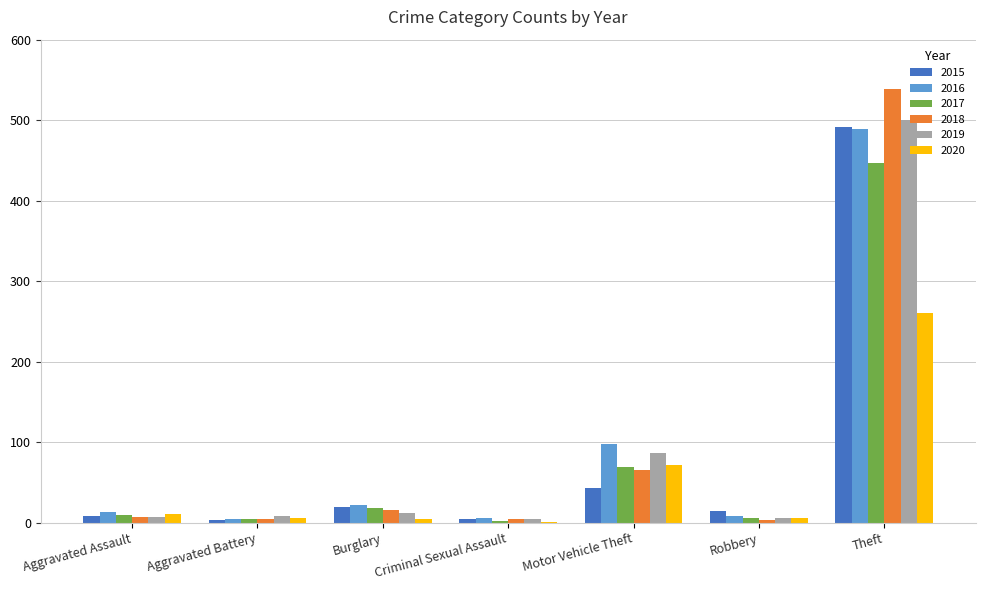

What is the total value across all series at Robbery?

44